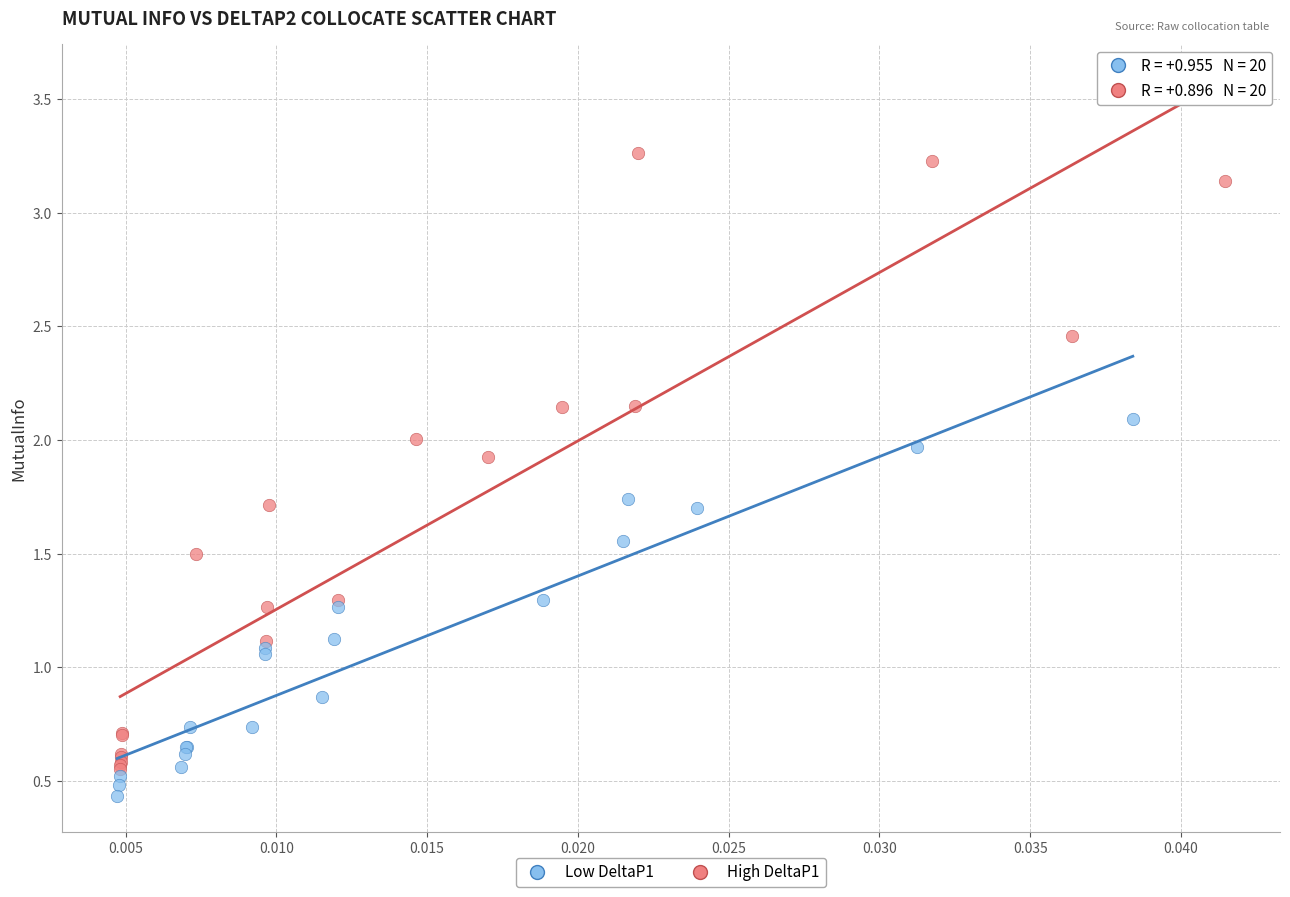

Which series has the largest Y range (max minus min)?

High DeltaP1